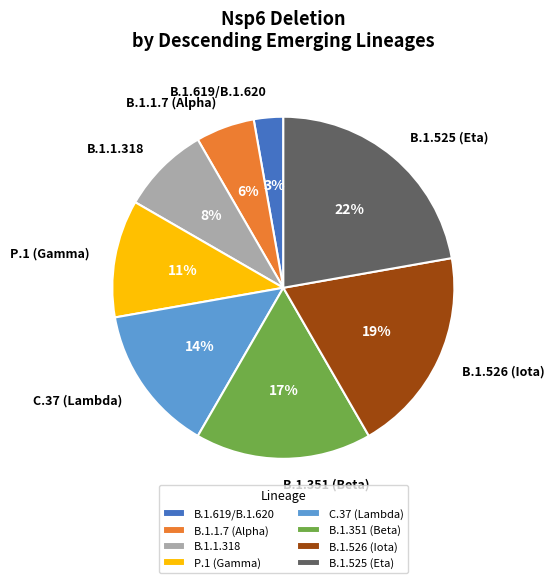

Which has a higher value, B.1.1.318 or B.1.1.7 (Alpha)?

B.1.1.318